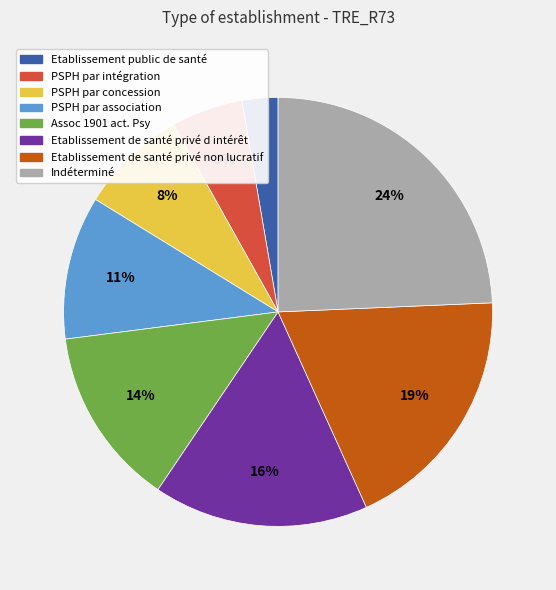

To the nearest percent, what is the combined percentage of PSPH par association and PSPH par intégration?

16%